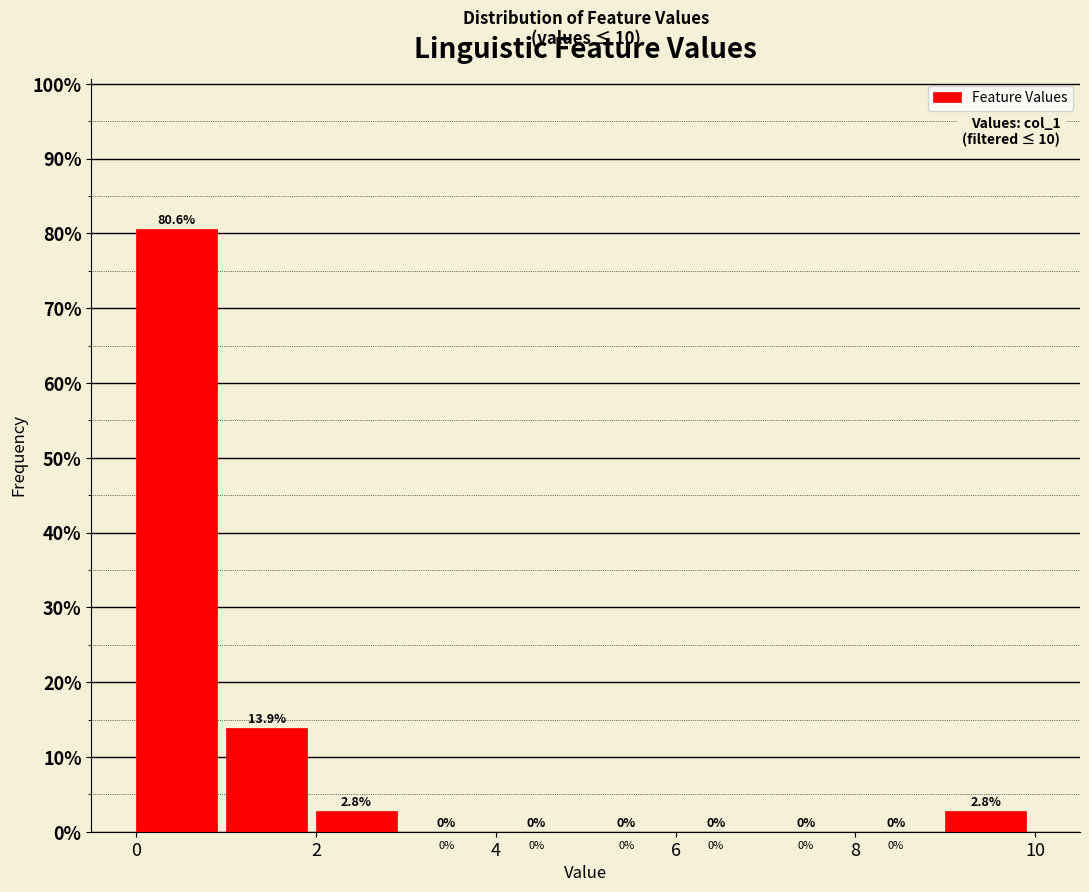

Over which range of the x-axis is the bar tallest?

0 to 1